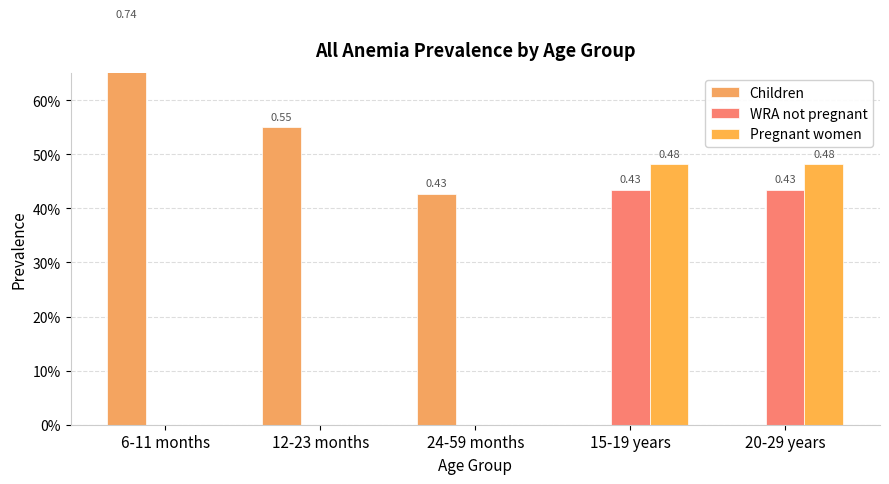

What is the average value of the Pregnant women series?

0.2